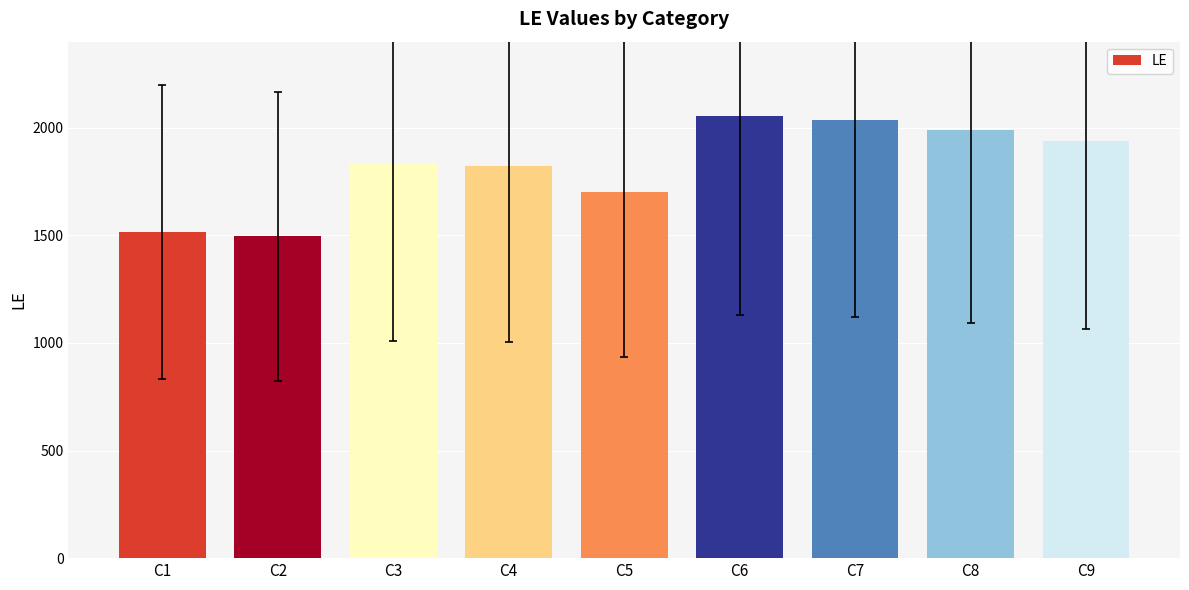

What is the value of the 5th bar from the left?

1703